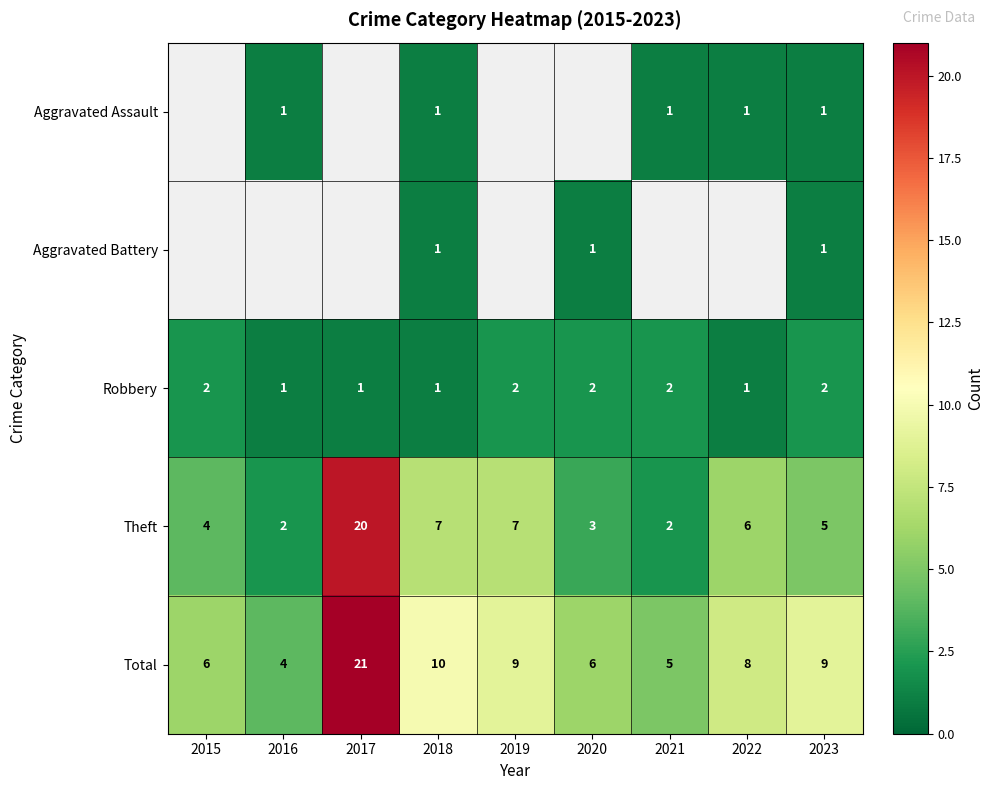

Is it true that Total equals 18 at 2018?

False